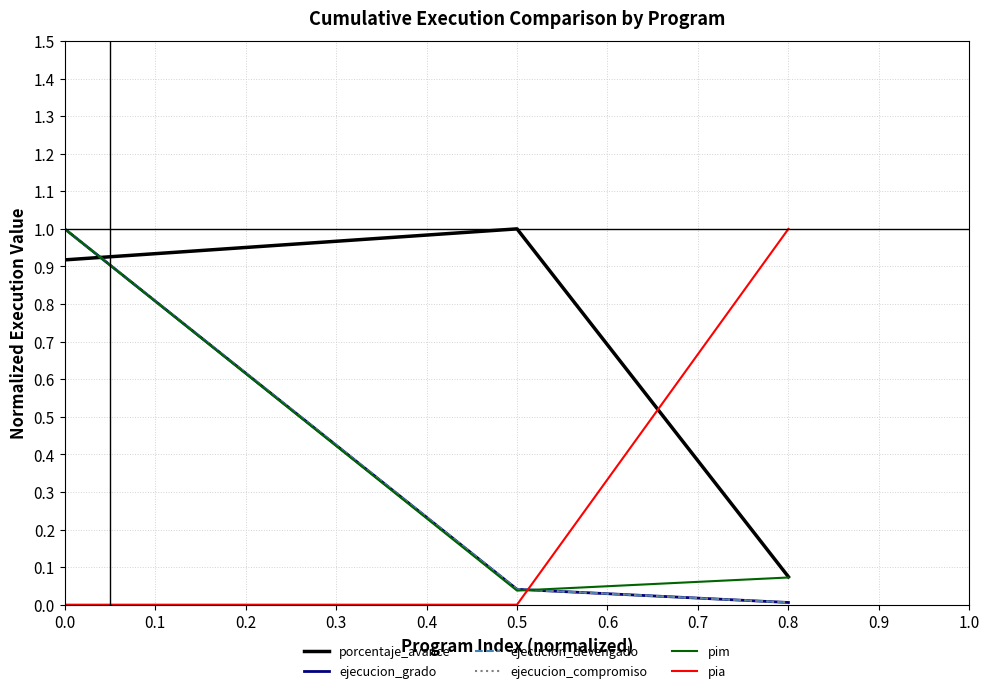

What is the average value of the pim series?

0.4